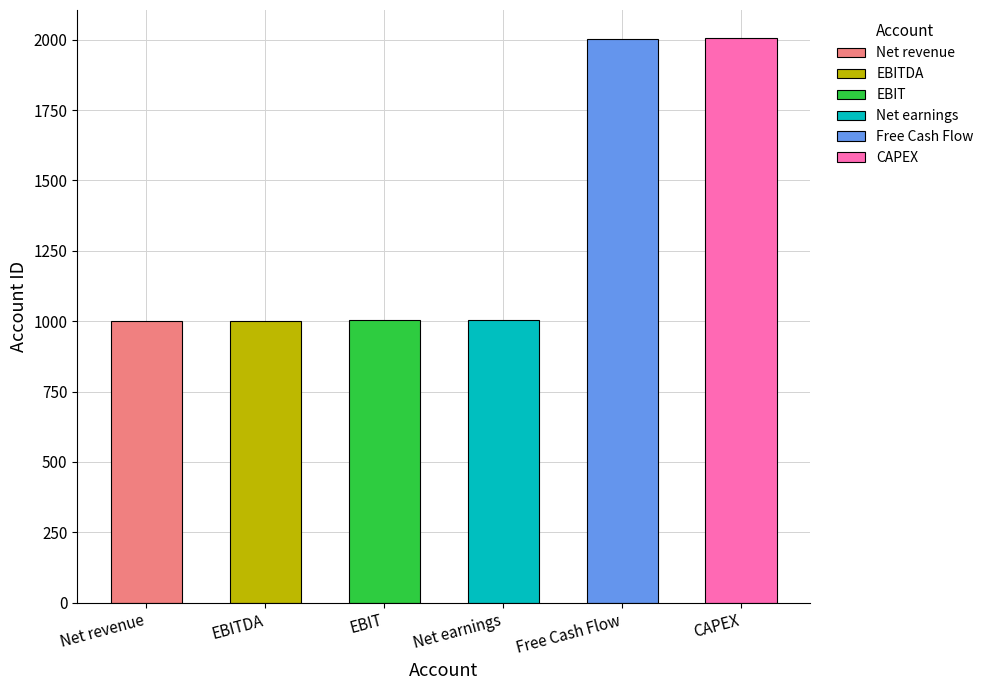

Which category has the highest value across all series?

CAPEX